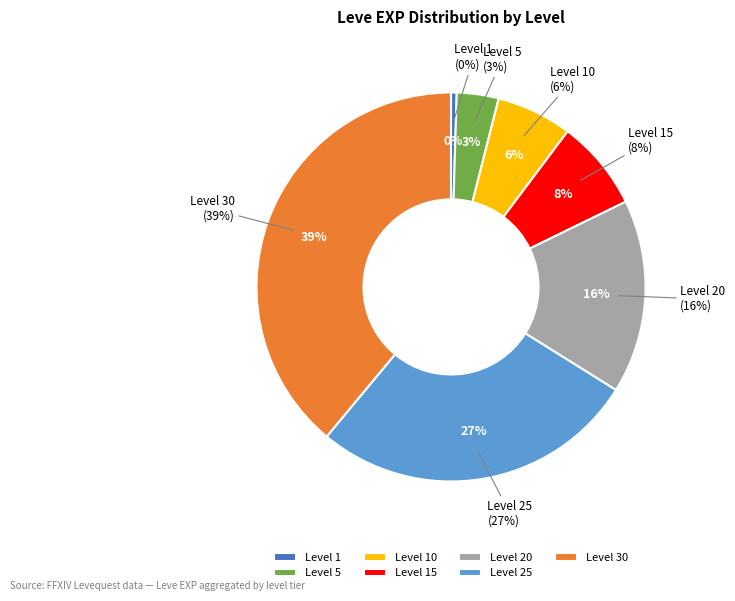

Does any single category account for the majority?

No